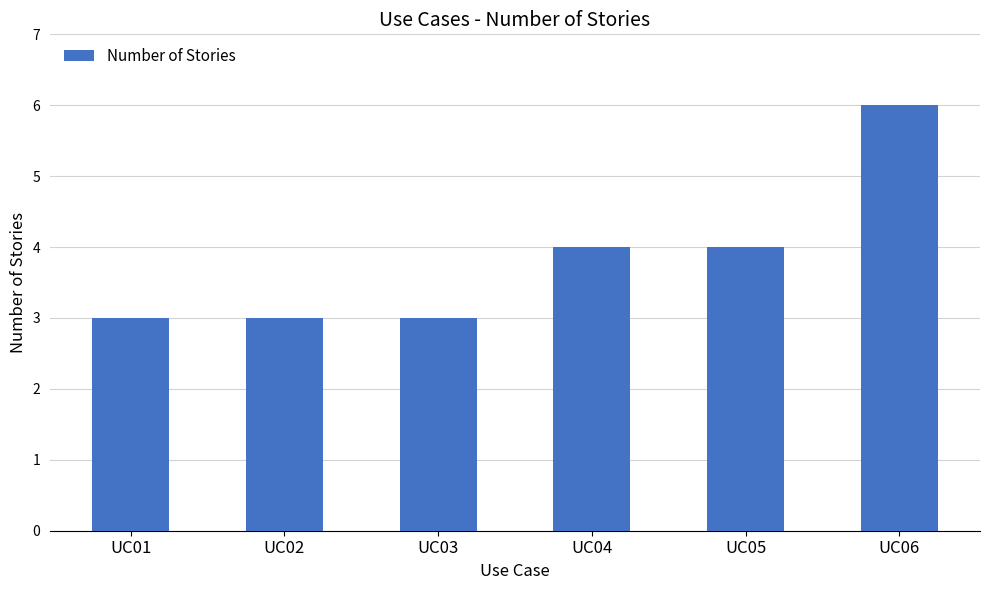

What is the difference between the maximum and minimum values?

3